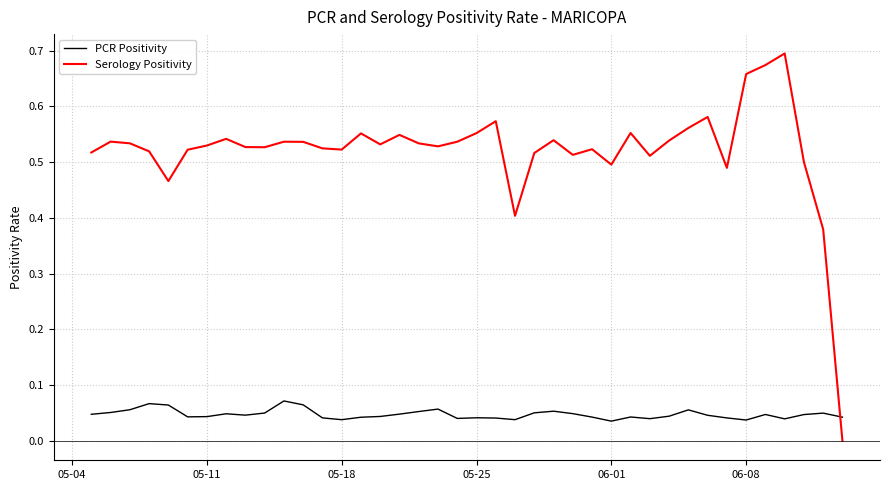

True or false: PCR Positivity and Serology Positivity cross at least once.

True